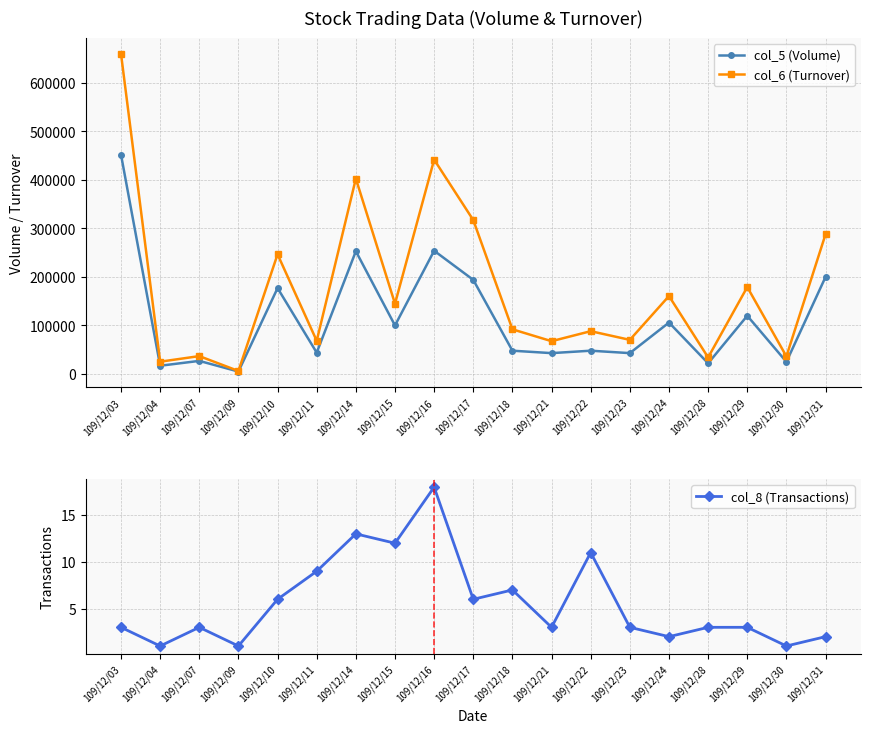

At which label does col_5 (Volume) reach its peak?

109/12/03